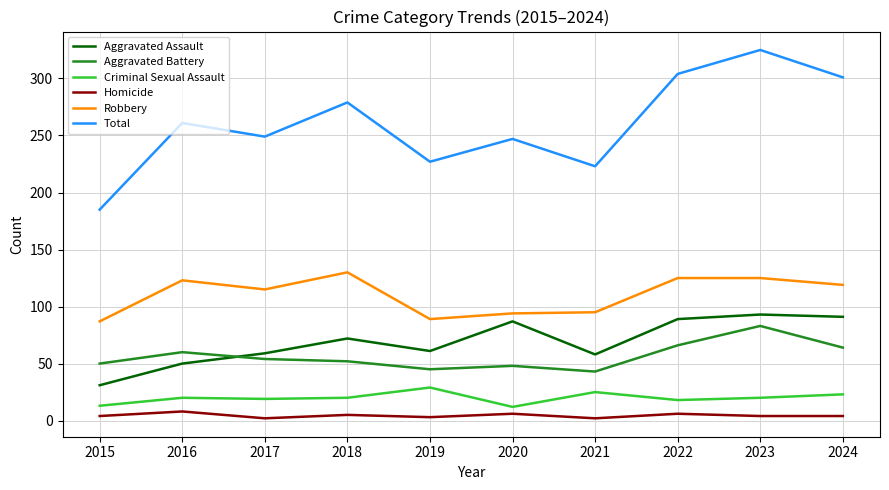

The Robbery series shows 171 at 2024. True or false?

False